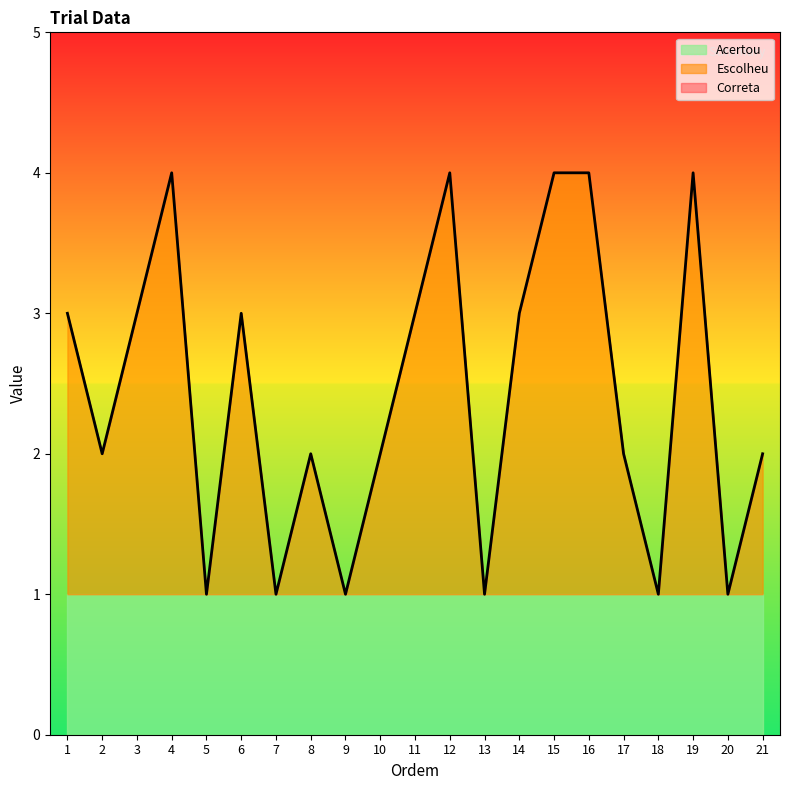

What is the sum of the Correta values at 14 and 17?

5